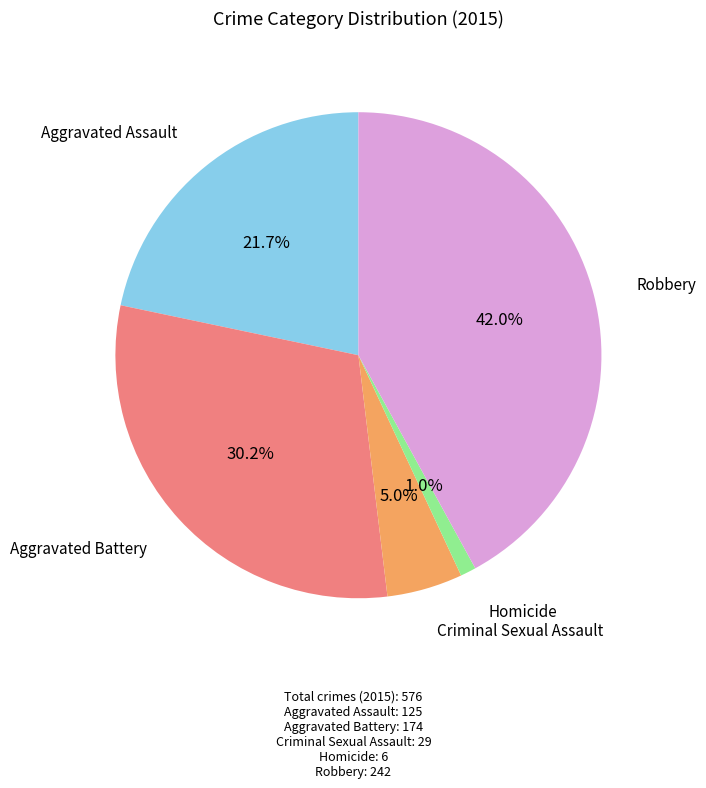

How many segments does this pie chart have?

5